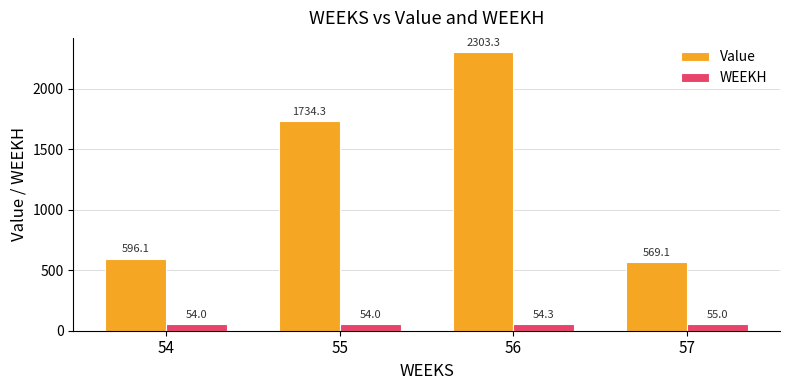

What is the value of the Value bar at the 2nd from the left?

1734.3